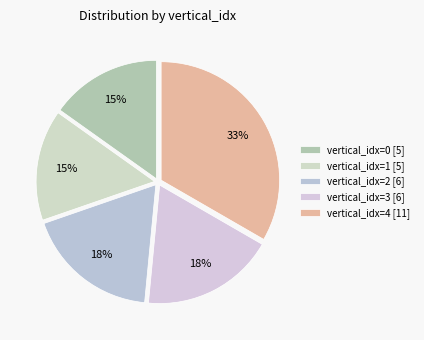

Which category has the biggest portion of the pie?

vertical_idx=4 [11]